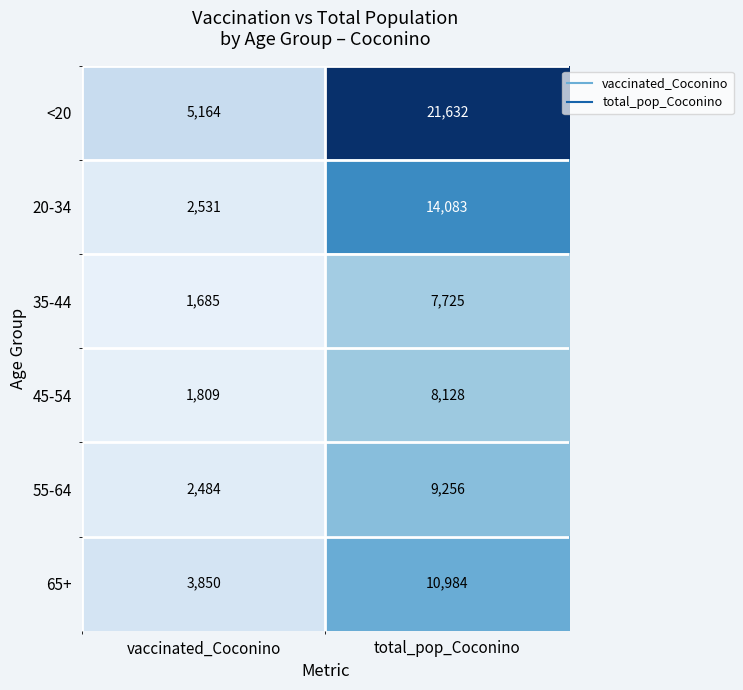

Which series has the largest range (max minus min)?

<20